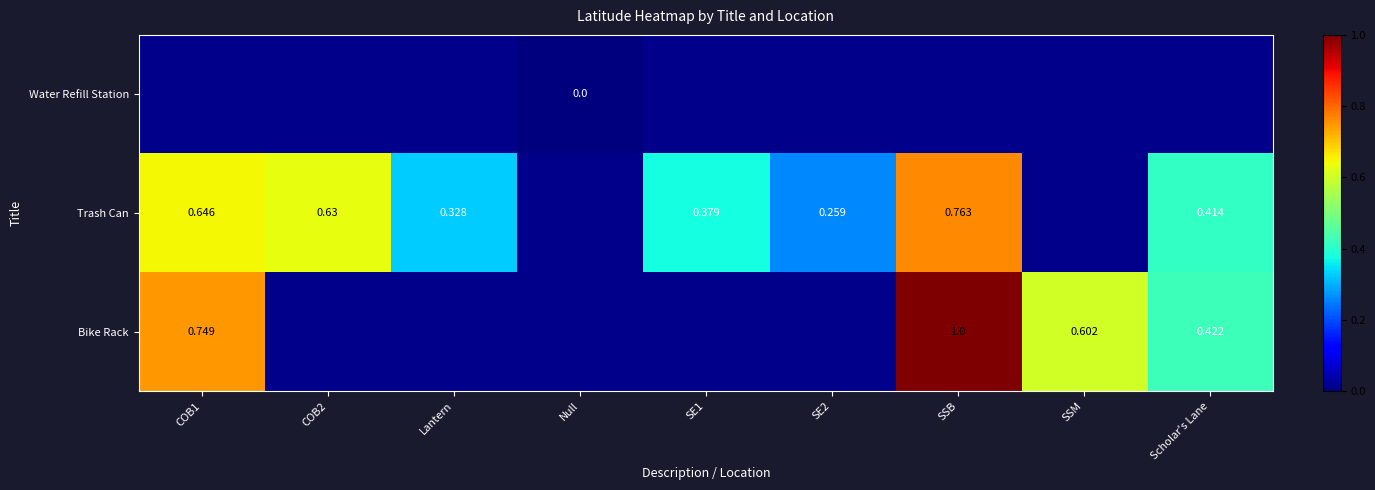

Reading left to right, transcribe all the data shown in this chart.

row_0: COB1=0.0	COB2=0.0	Lantern=0.0	Null=0.0	SE1=0.0	SE2=0.0	SSB=0.0	SSM=0.0	Scholar's Lane=0.0
row_1: COB1=0.6	COB2=0.6	Lantern=0.3	Null=0.0	SE1=0.4	SE2=0.3	SSB=0.8	SSM=0.0	Scholar's Lane=0.4
row_2: COB1=0.7	COB2=0.0	Lantern=0.0	Null=0.0	SE1=0.0	SE2=0.0	SSB=1.0	SSM=0.6	Scholar's Lane=0.4